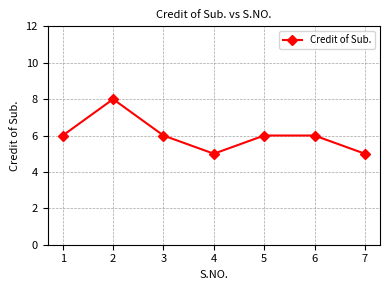

Where is the first local maximum?

2